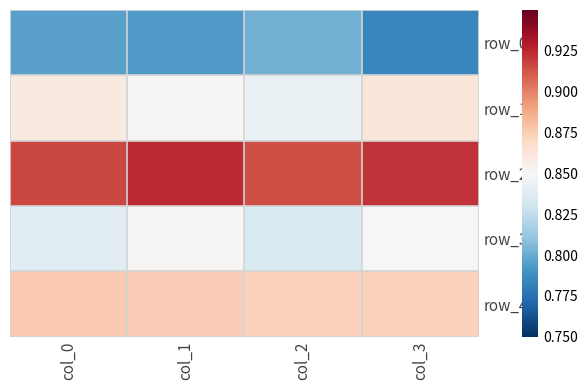

Rank the series at col_1 from highest to lowest value.

row_2, row_4, row_1, row_3, row_0